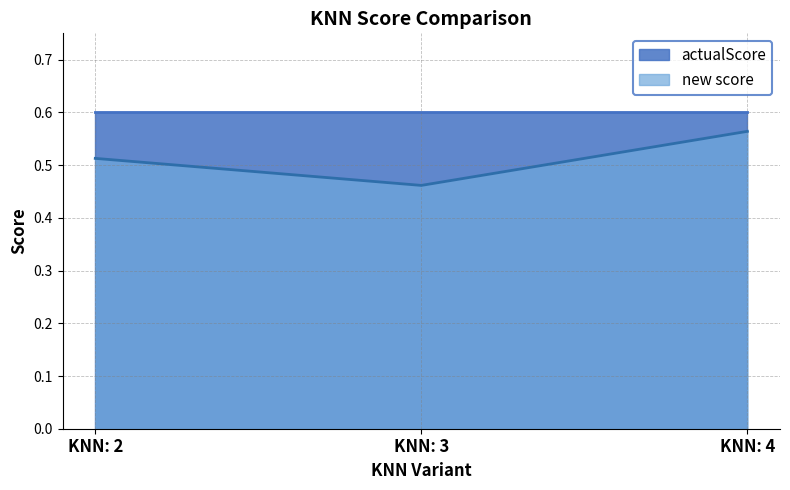

Does the chart display data point markers on the line(s)?

No